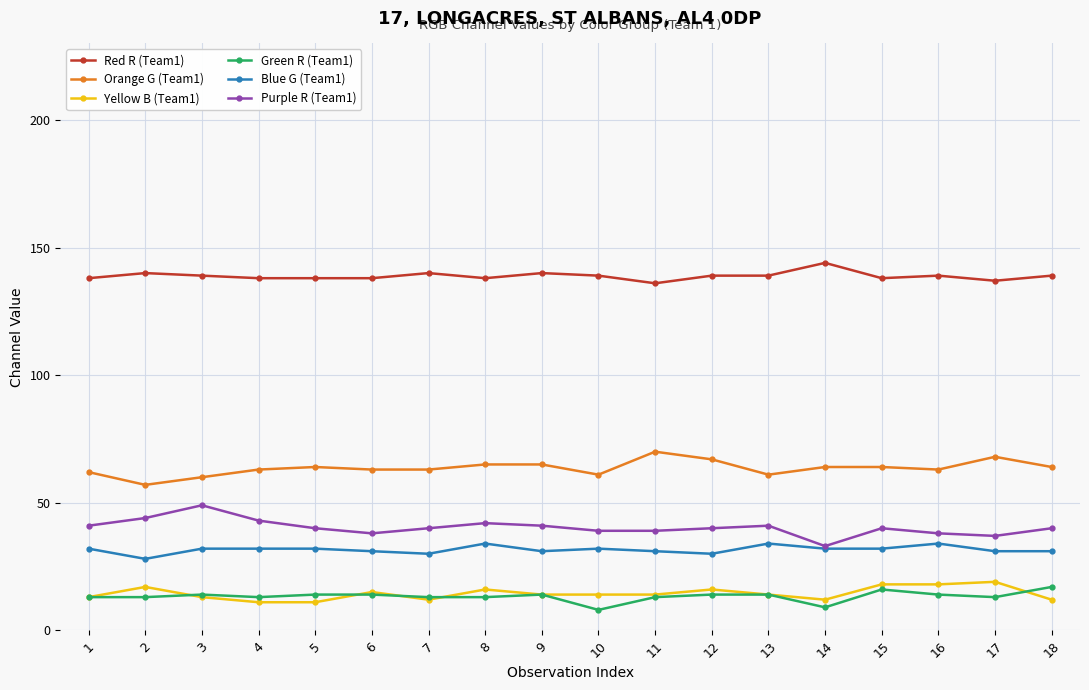

Which series has the largest total across all categories?

Red R (Team1)